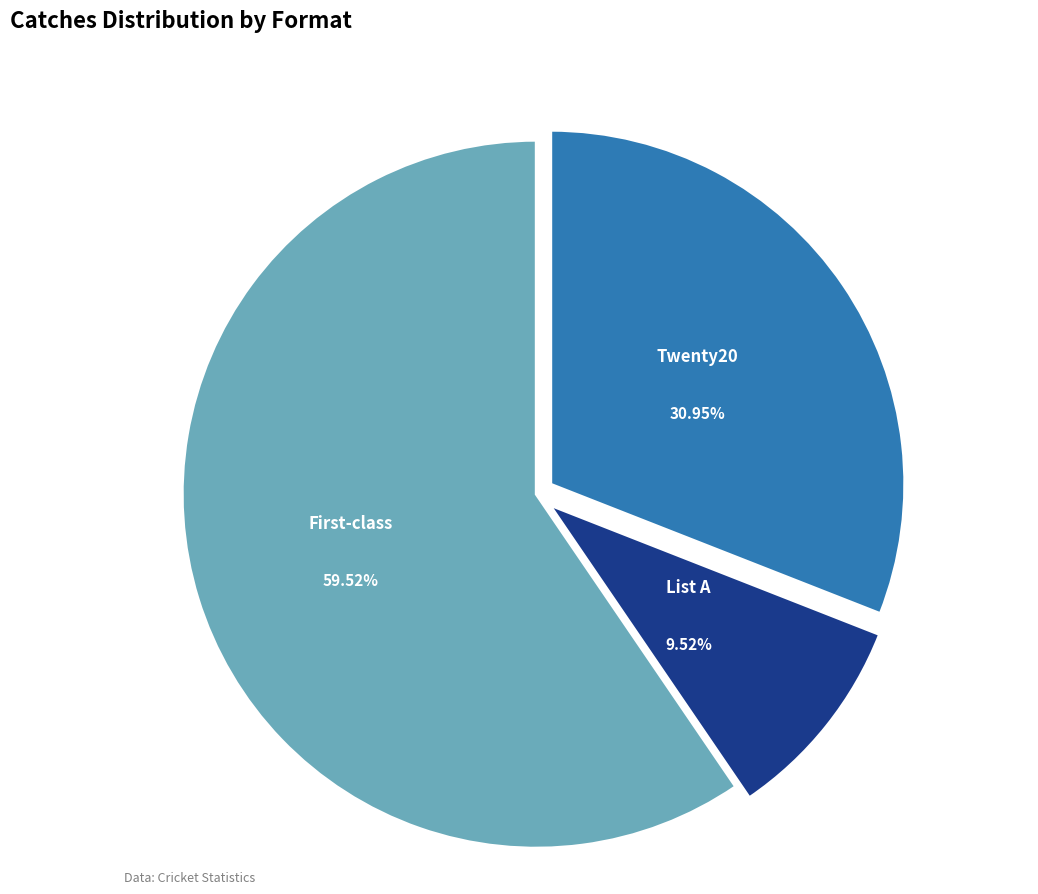

Which slice is the largest?

First-class